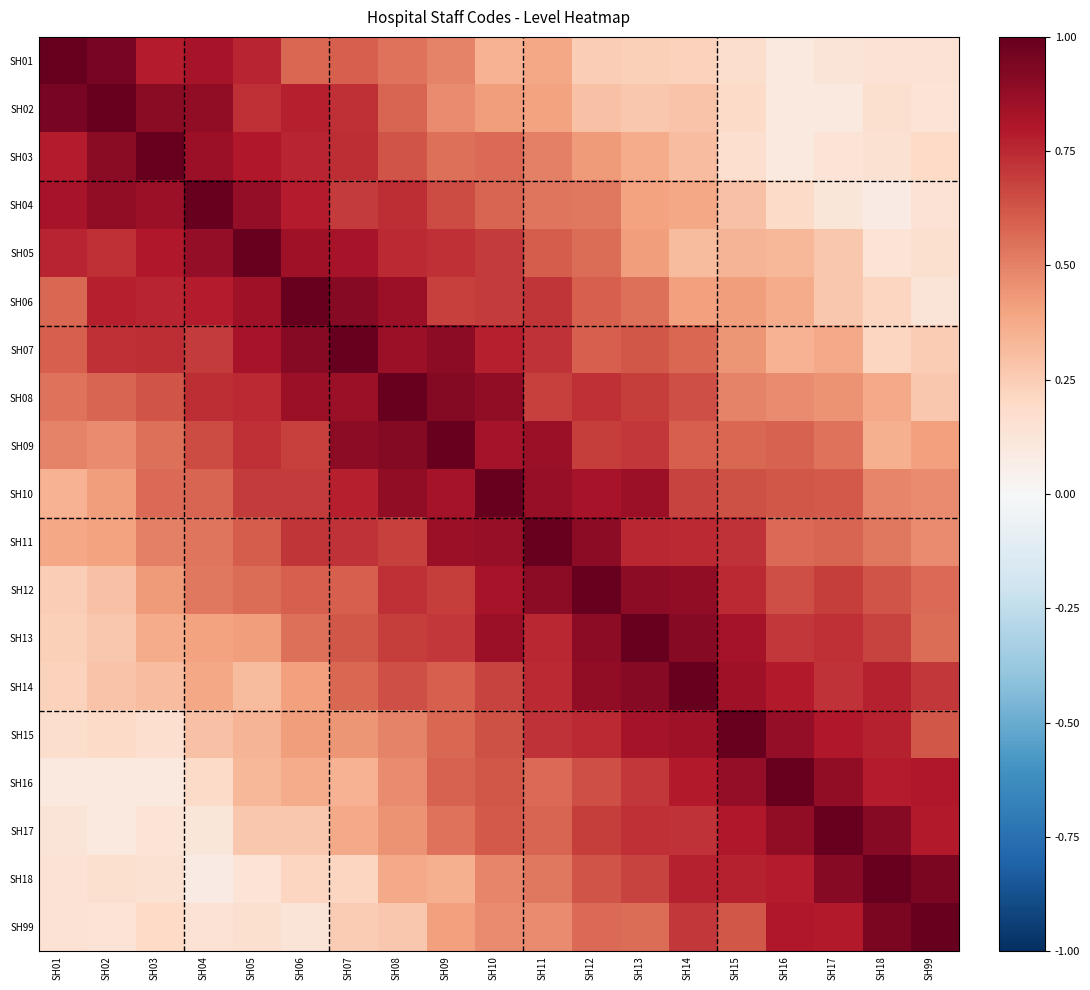

At which category is the sum across all series the highest?

SH10